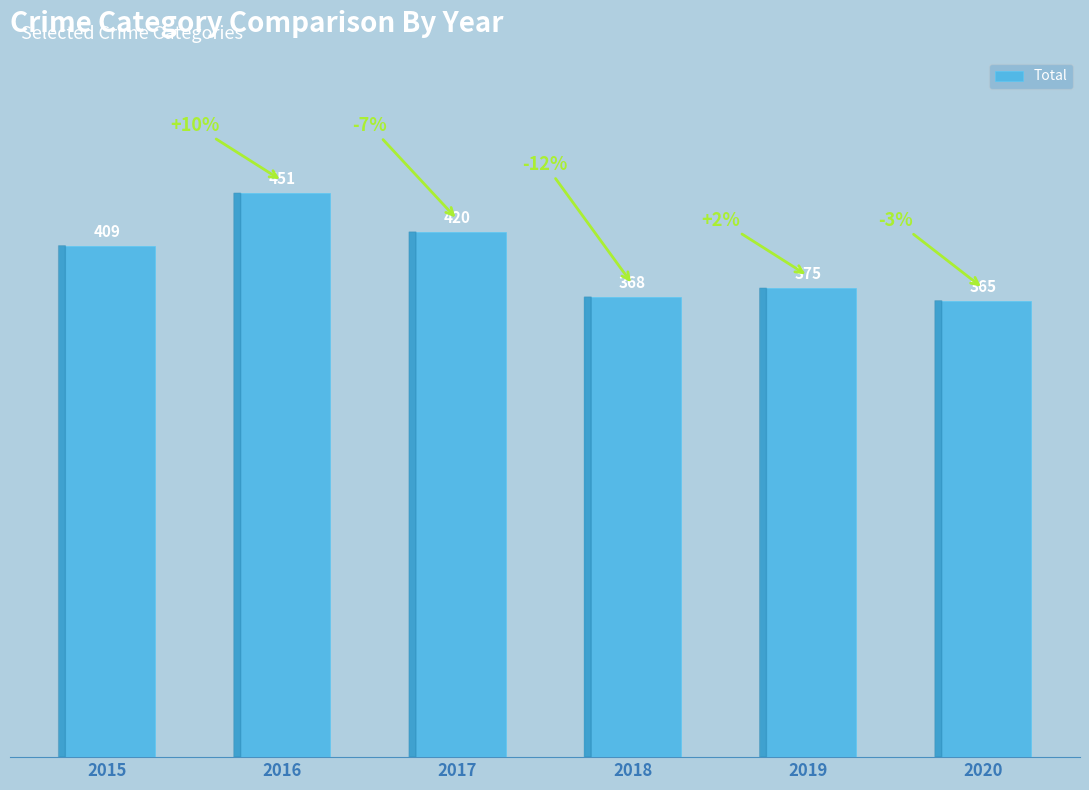

What is the approximate value at 2015, to the nearest 10?

410